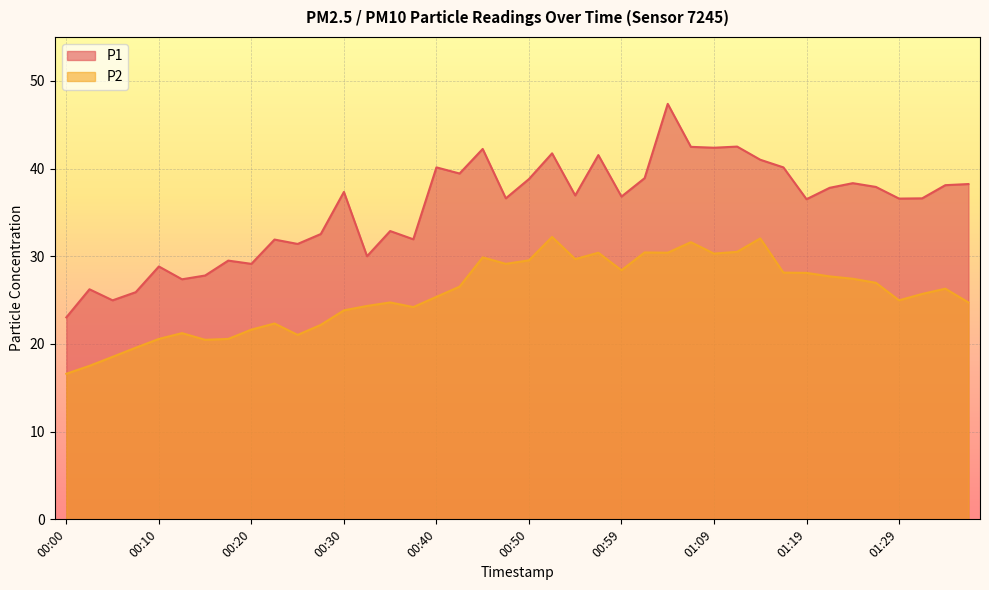

What is the spread (max minus min) of values at 01:36?

13.5